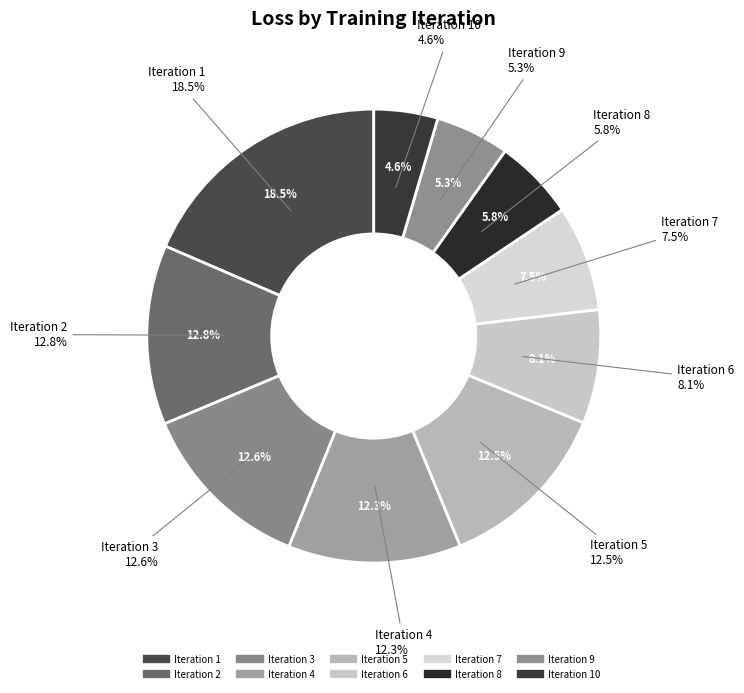

Rank the categories by value from highest to lowest.

Iteration 1, Iteration 2, Iteration 3, Iteration 5, Iteration 4, Iteration 6, Iteration 7, Iteration 8, Iteration 9, Iteration 10